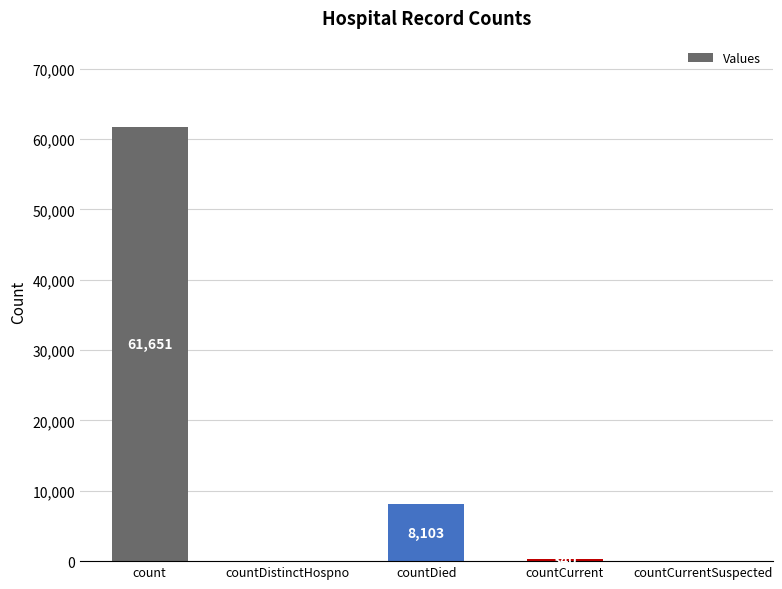

What is the maximum value shown in the chart?

61651